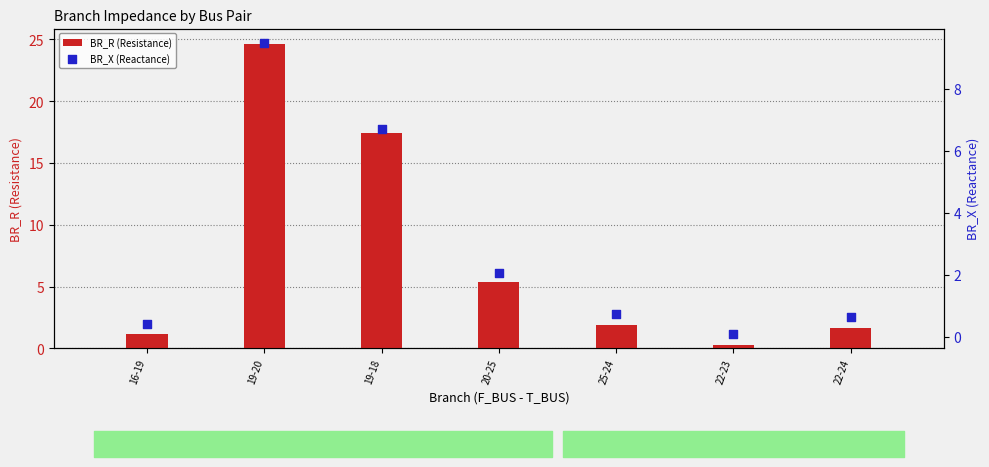

Which series has the largest total across all categories?

BR_R (Resistance)